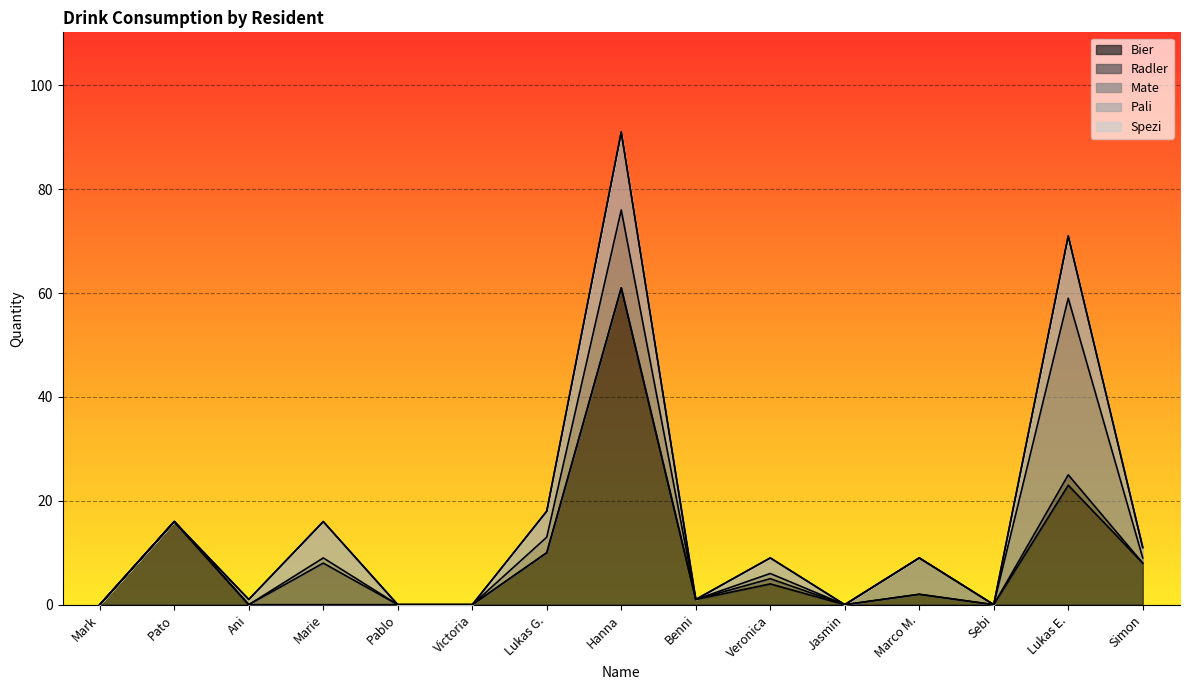

The Mate series shows -22 at Pato. True or false?

False